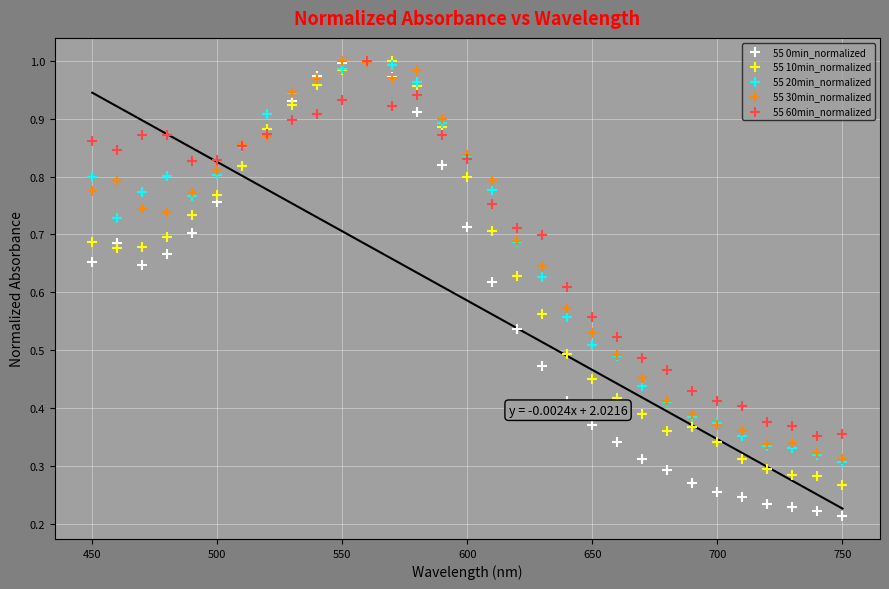

What are all the series names shown in the legend?

55 0min_normalized, 55 10min_normalized, 55 20min_normalized, 55 30min_normalized, 55 60min_normalized